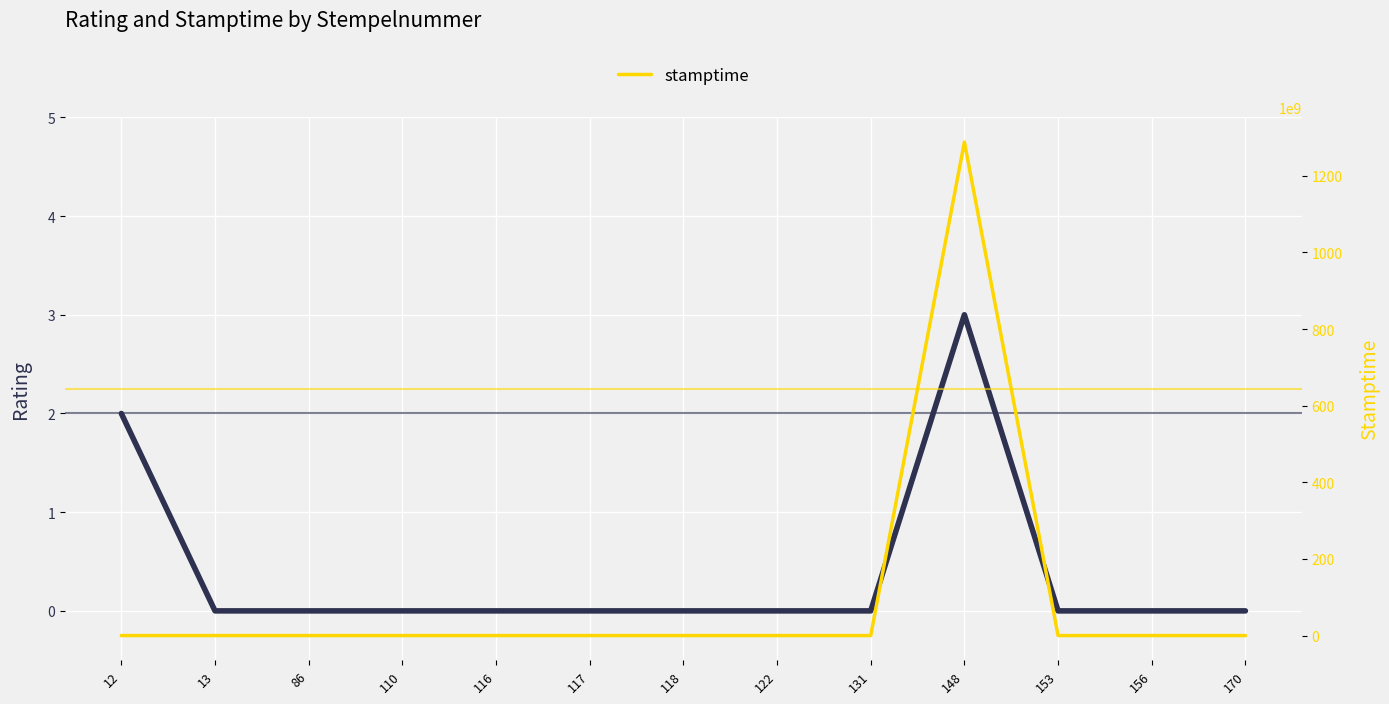

Reading right to left, transcribe all the data shown in this chart.

rating: 0	0	0	3	0	0	0	0	0	0	0	0	2
stamptime: 0	0	0	1288216800000	0	0	0	0	0	0	0	0	0